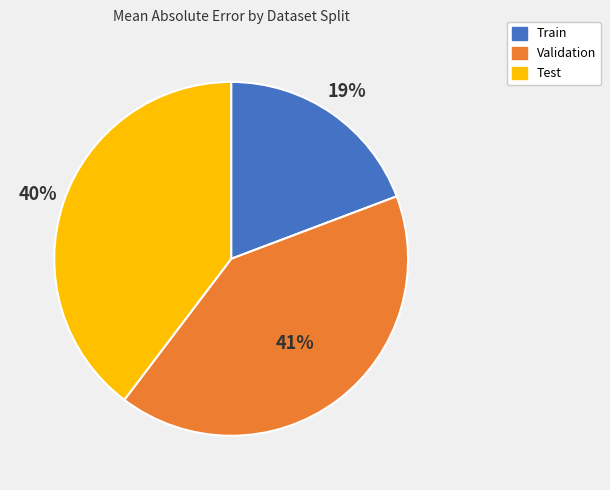

Rank the categories by value from lowest to highest.

Train, Test, Validation